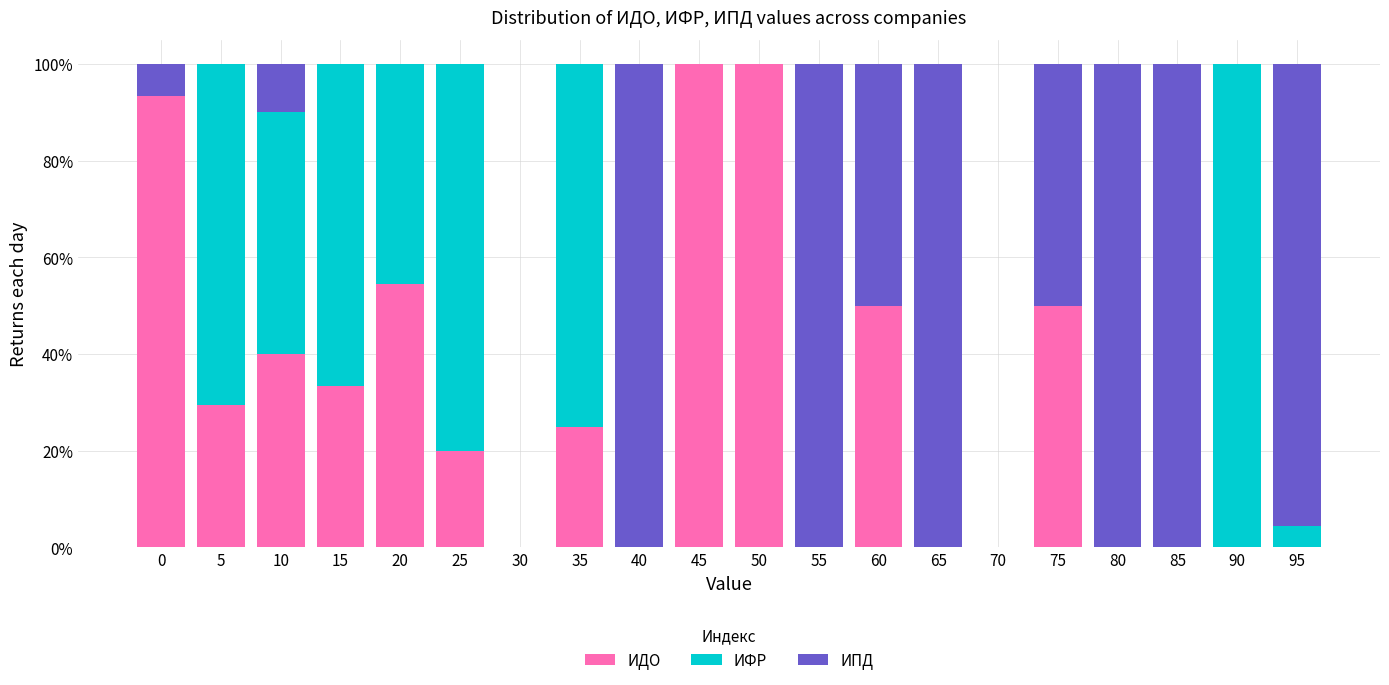

What are all the series names shown in the legend?

ИДО, ИФР, ИПД